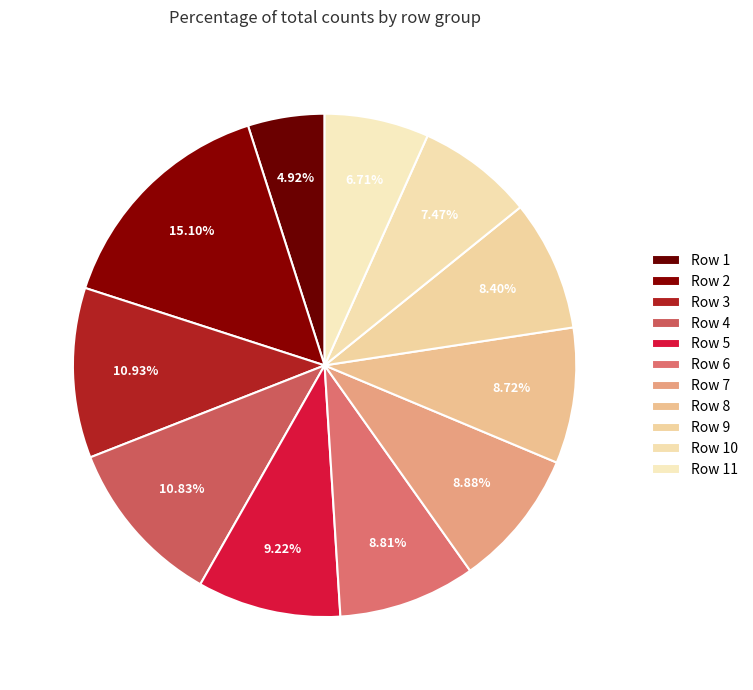

How many slices are in this pie chart?

11